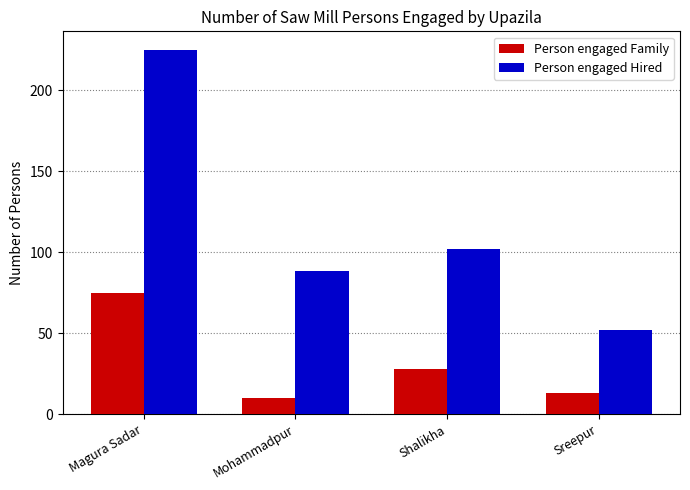

Which series changed the most between Magura Sadar and Sreepur?

Person engaged Hired